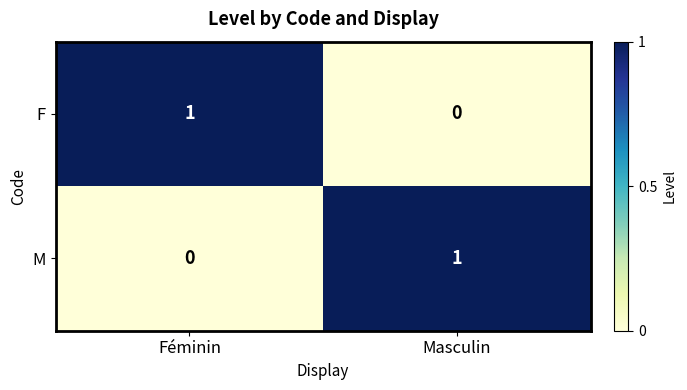

What is the greatest value displayed?

1